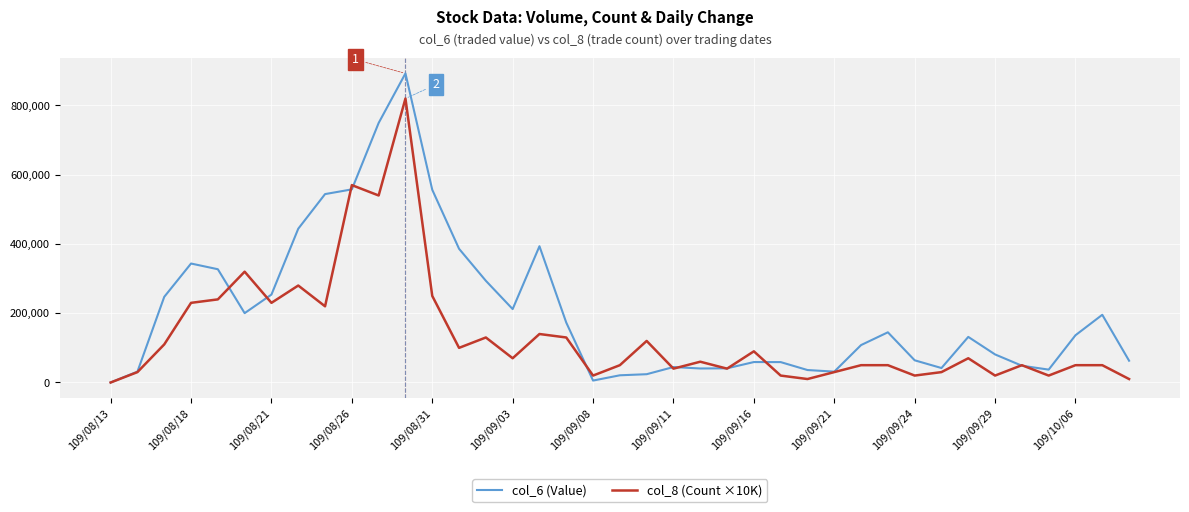

What is the sum of all col_8 (Count ×10K) values?

5310000